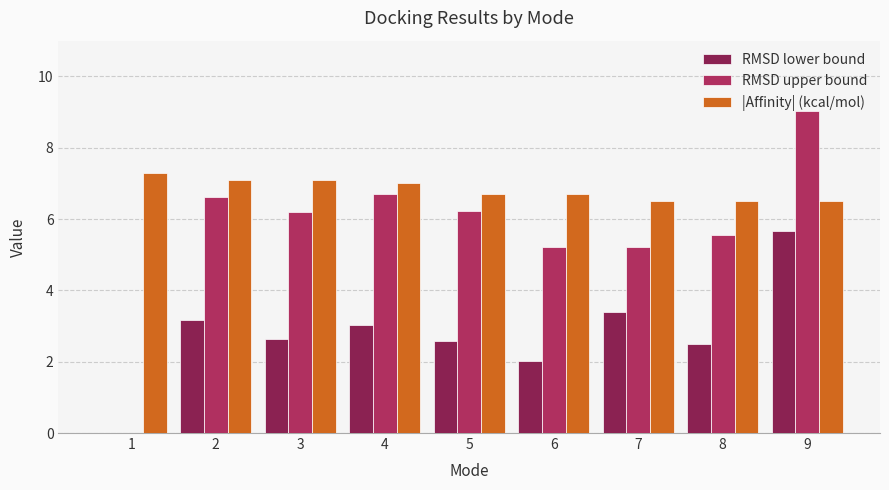

Reading right to left, list all the values displayed in this chart.

RMSD lower bound: 5.7	2.5	3.4	2.0	2.6	3.0	2.6	3.2	0.0
RMSD upper bound: 9.0	5.5	5.2	5.2	6.2	6.7	6.2	6.6	0.0
|Affinity| (kcal/mol): 6.5	6.5	6.5	6.7	6.7	7.0	7.1	7.1	7.3